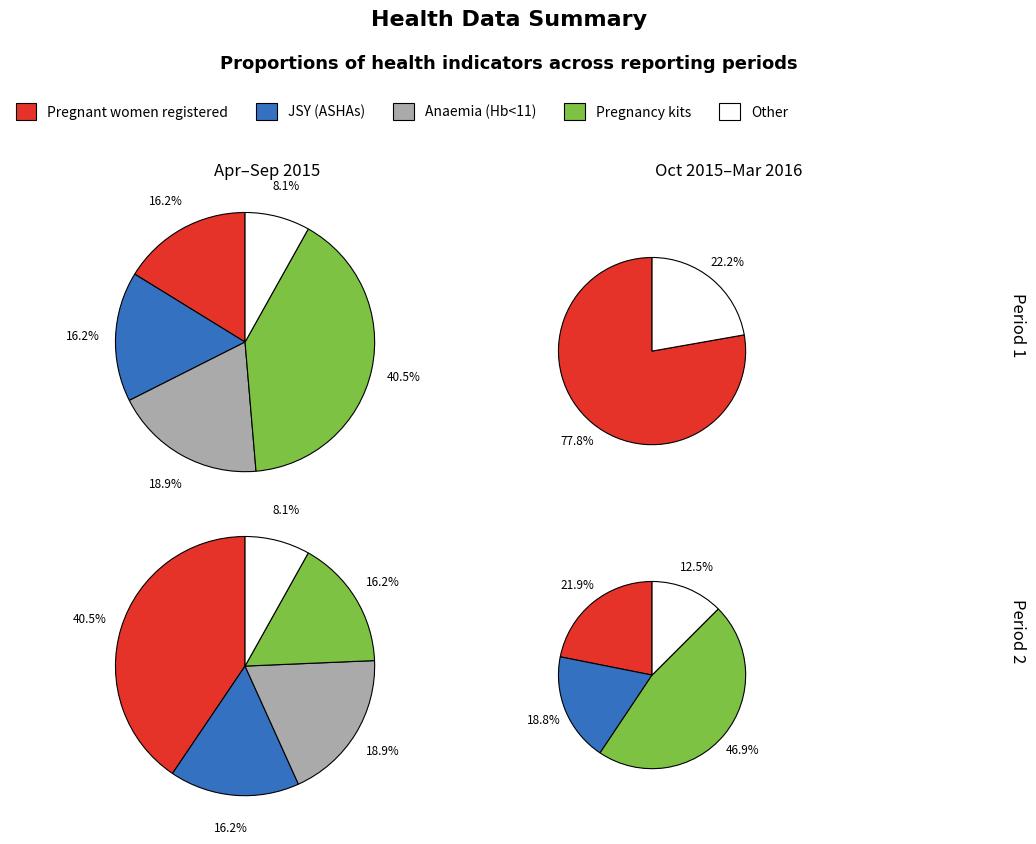

Between 0 and 1, which series saw the biggest shift?

Pregnancy kits used